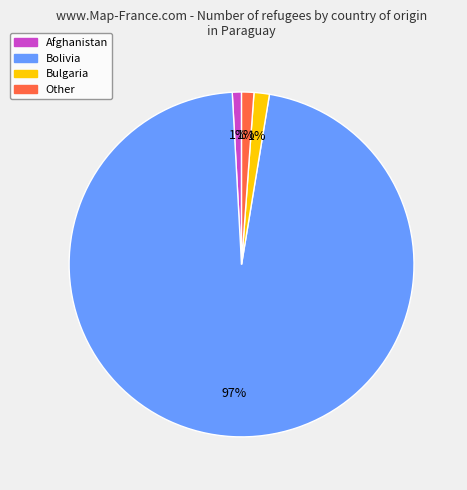

To the nearest percent, what portion does Bolivia represent?

97%